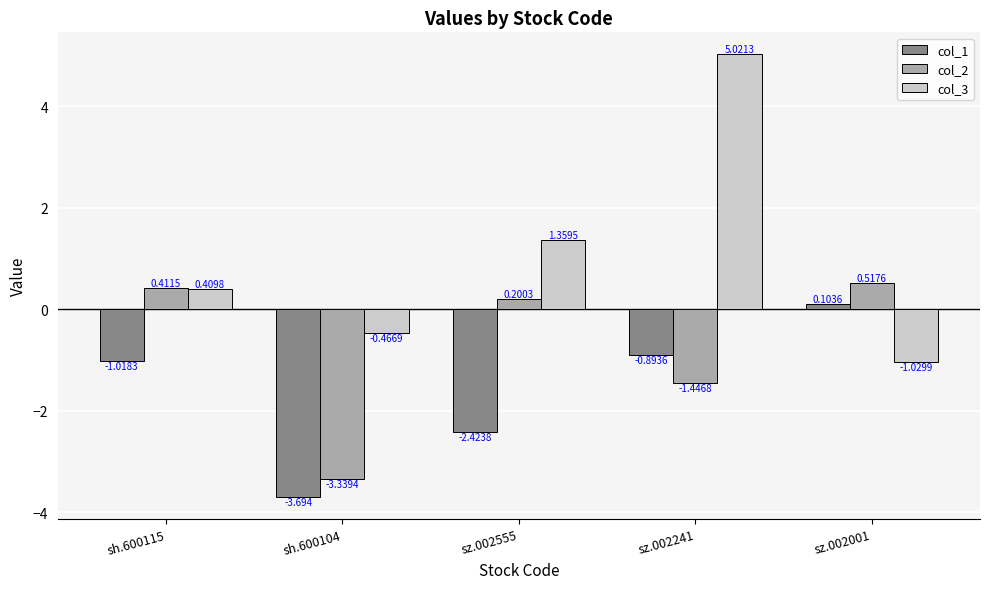

Is the value of col_2 at sz.002555 greater than the value of col_3 at sh.600115?

No